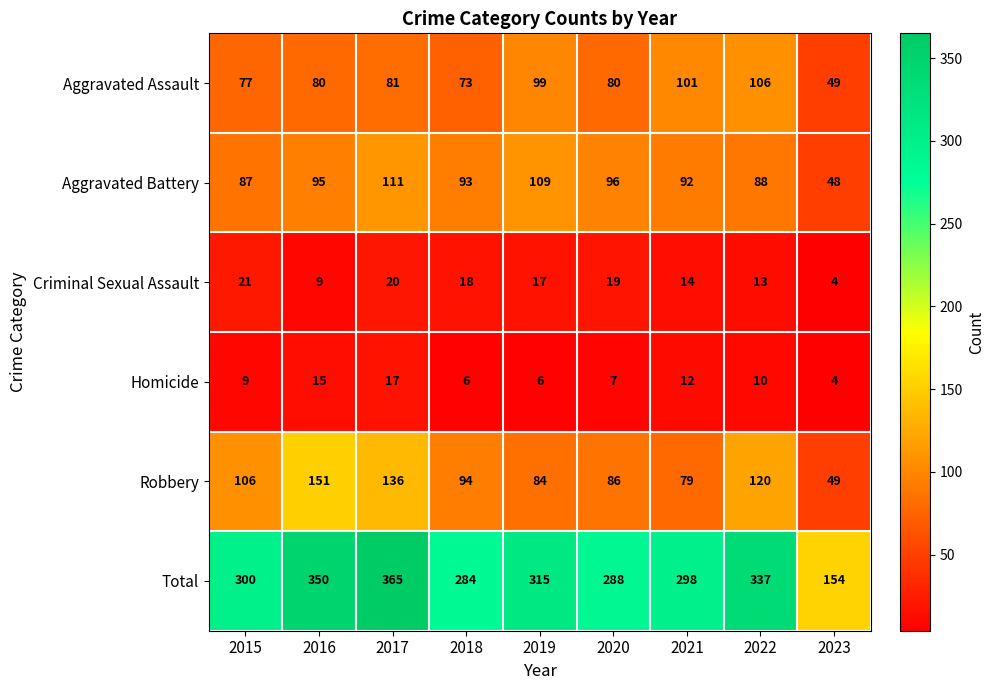

The Robbery series shows 105 at 2016. True or false?

False